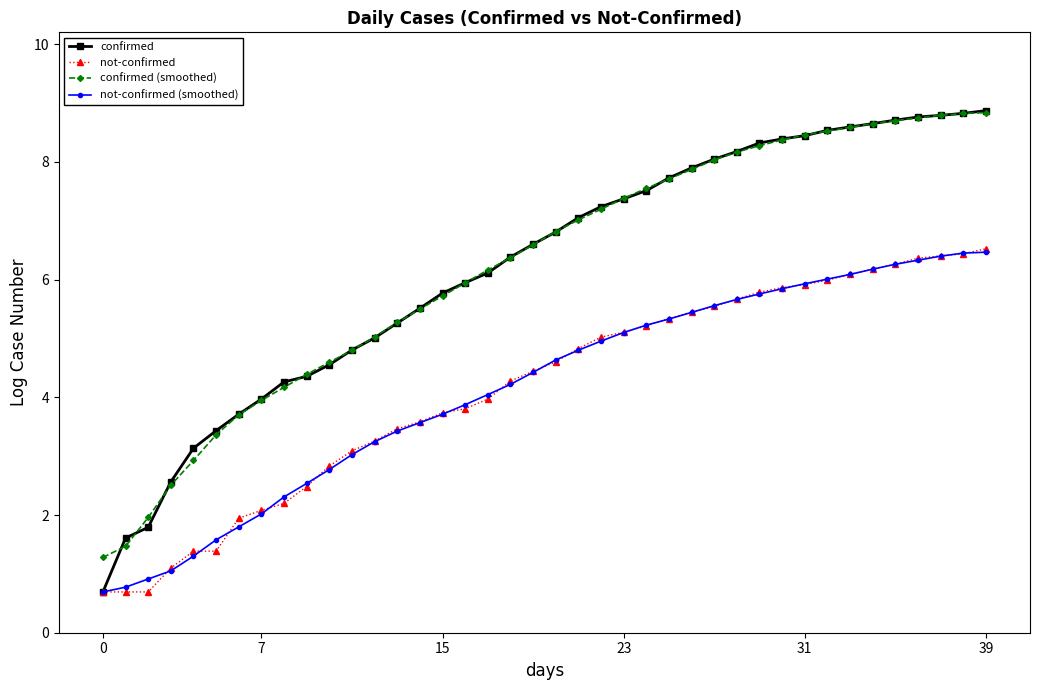

Which series has the widest spread of values?

confirmed